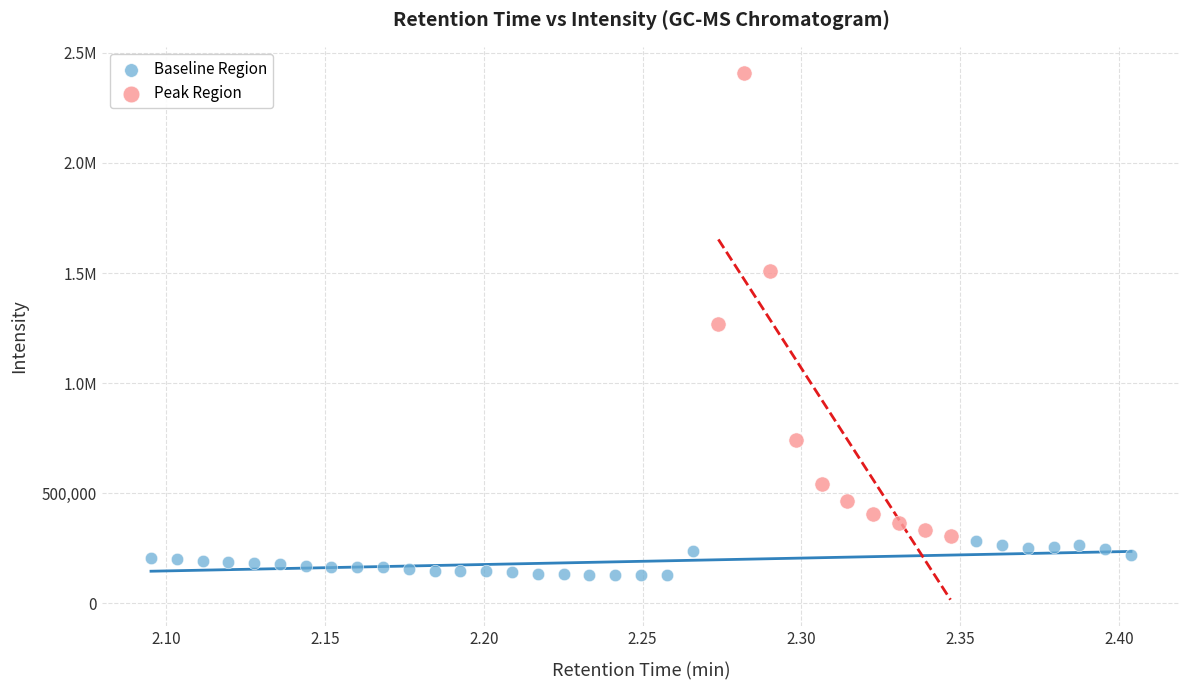

What are all the series names shown in the legend?

Baseline Region, Peak Region